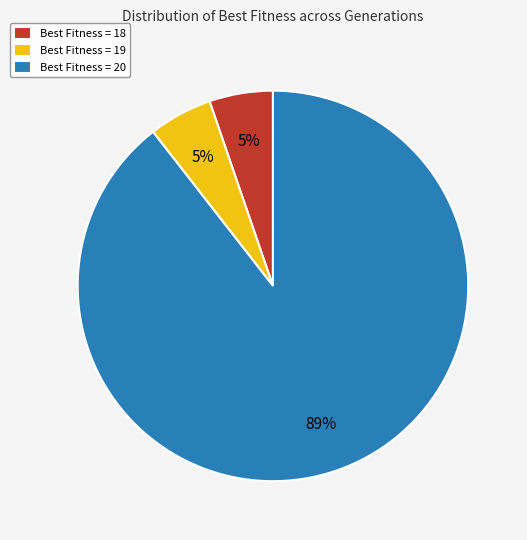

How many segments does this pie chart have?

3